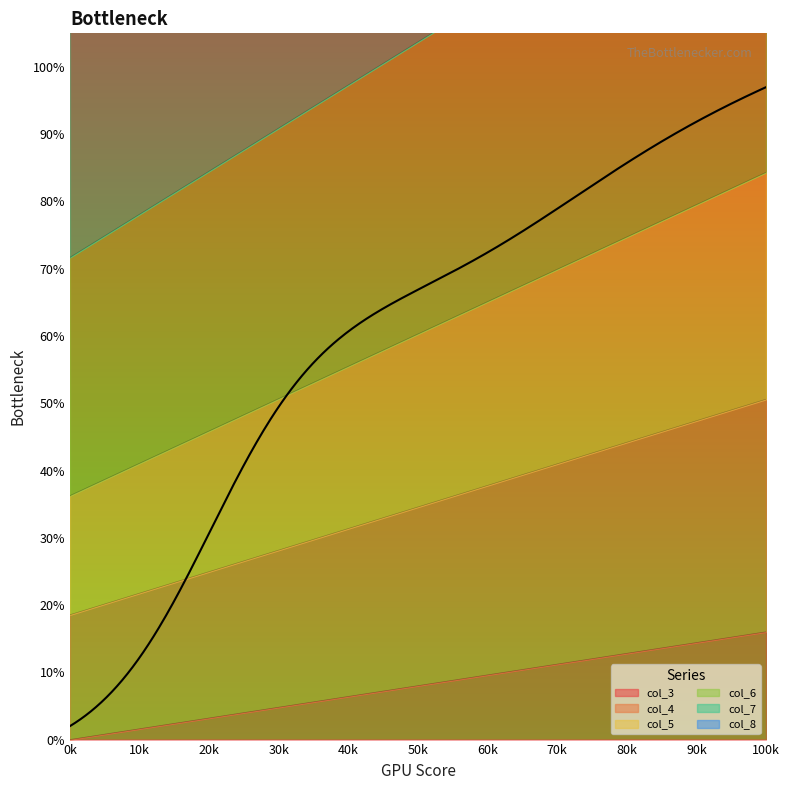

Which series reaches the maximum Y coordinate?

col_7